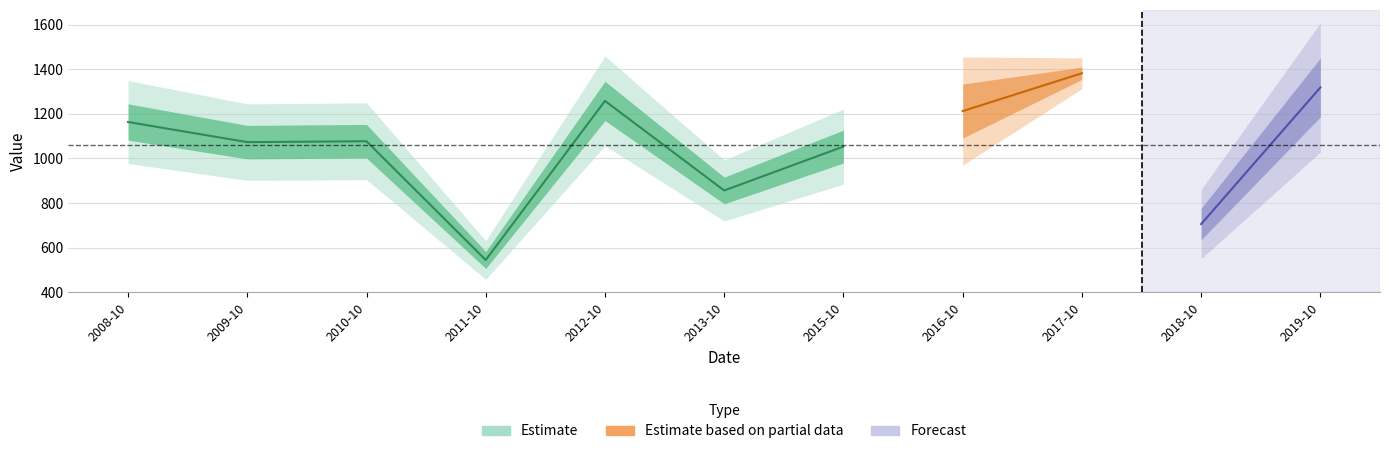

True or false: there are more than 0 points higher than both neighbors.

True